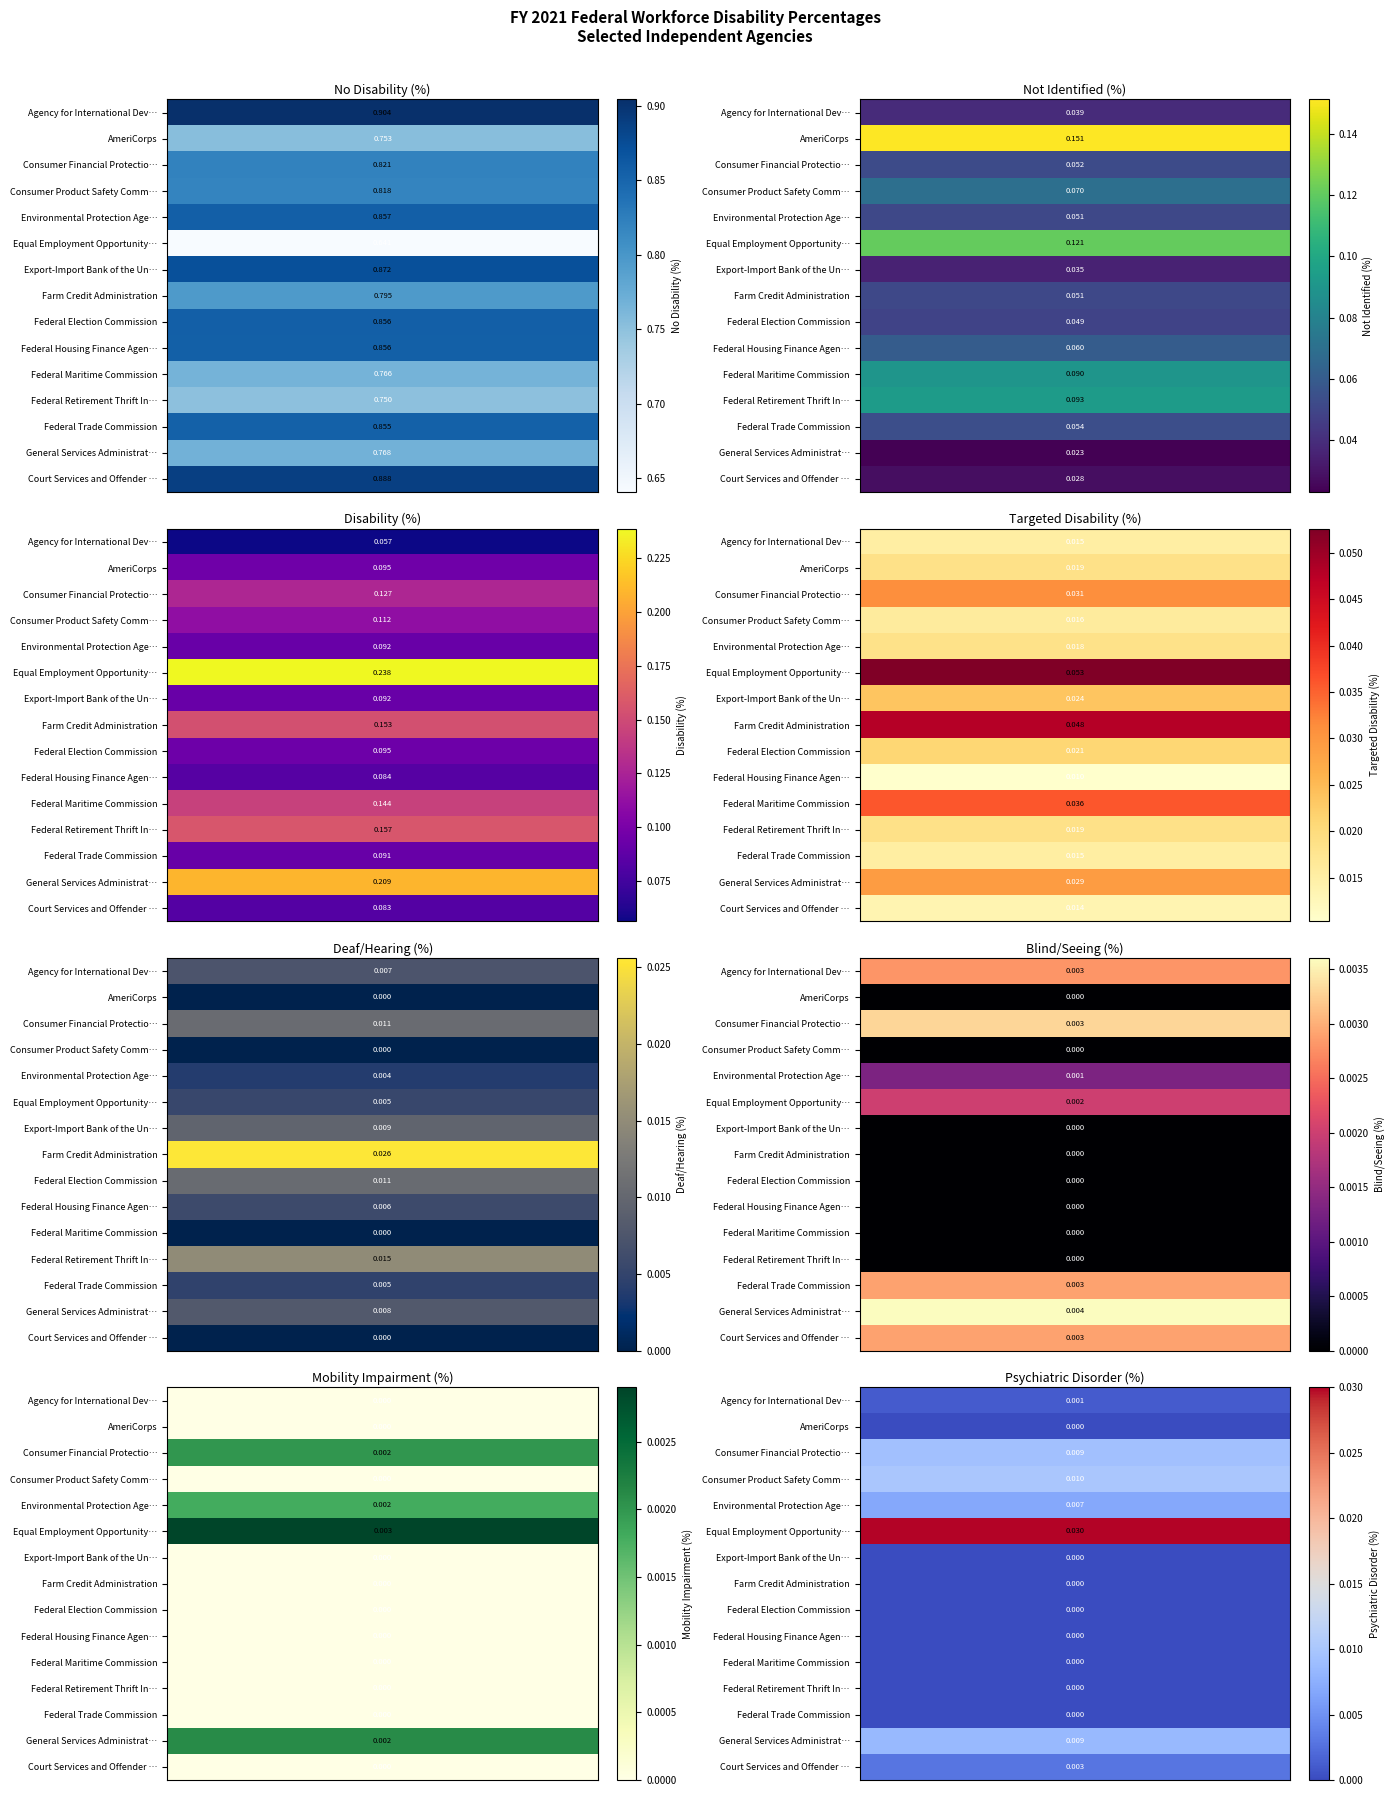

Is the value of Agency for International Development at 3 greater than the value of AmeriCorps at 0?

No